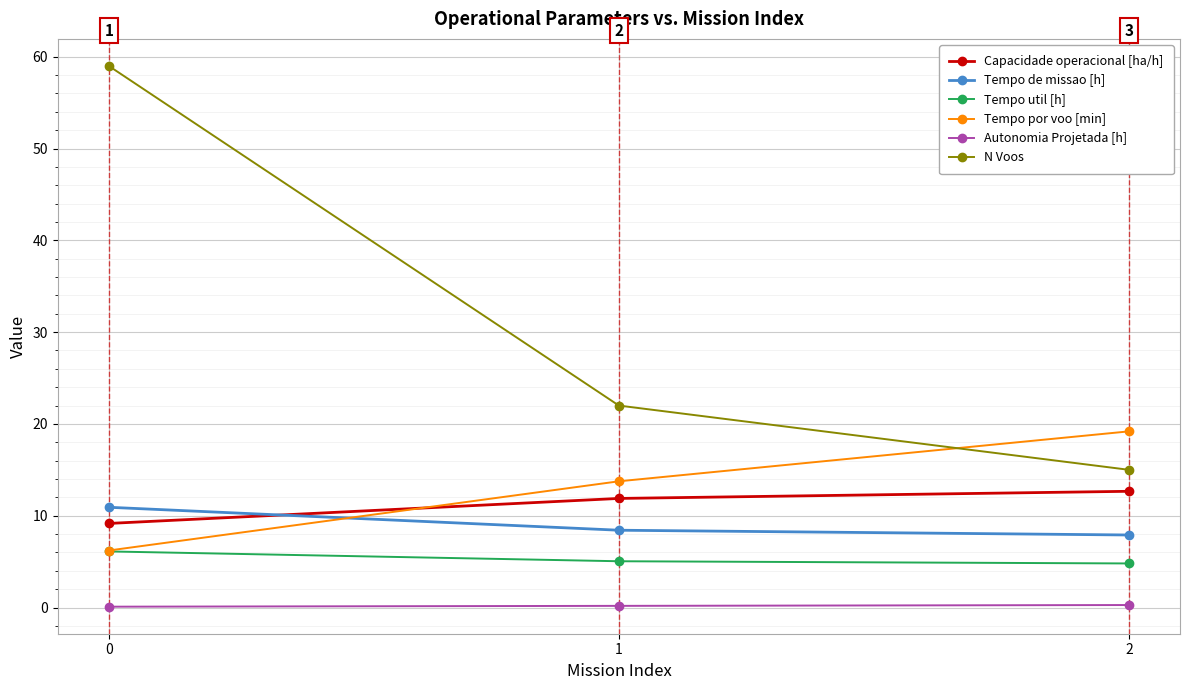

True or false: Tempo por voo [min] has a value of 6.2 at 0.

True